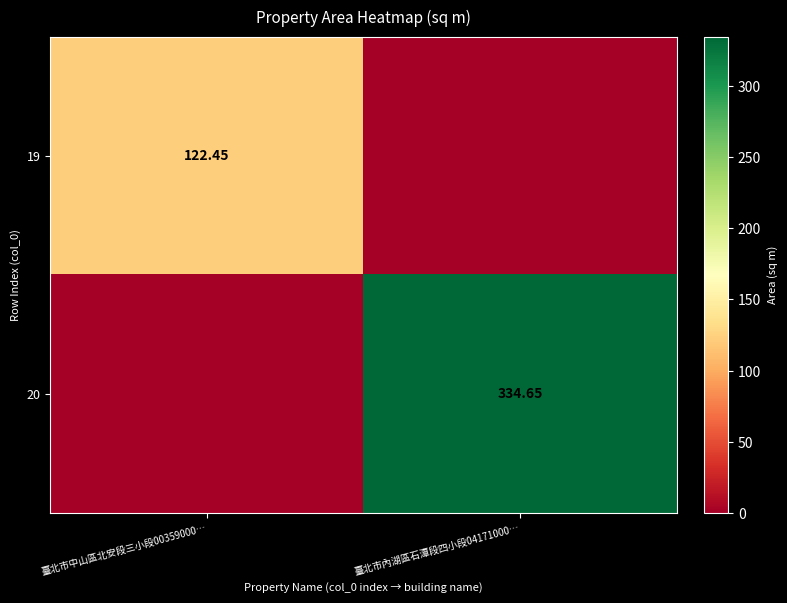

What value does the 20 series have at 臺北市內湖區石潭段四小段04171000…?

334.6